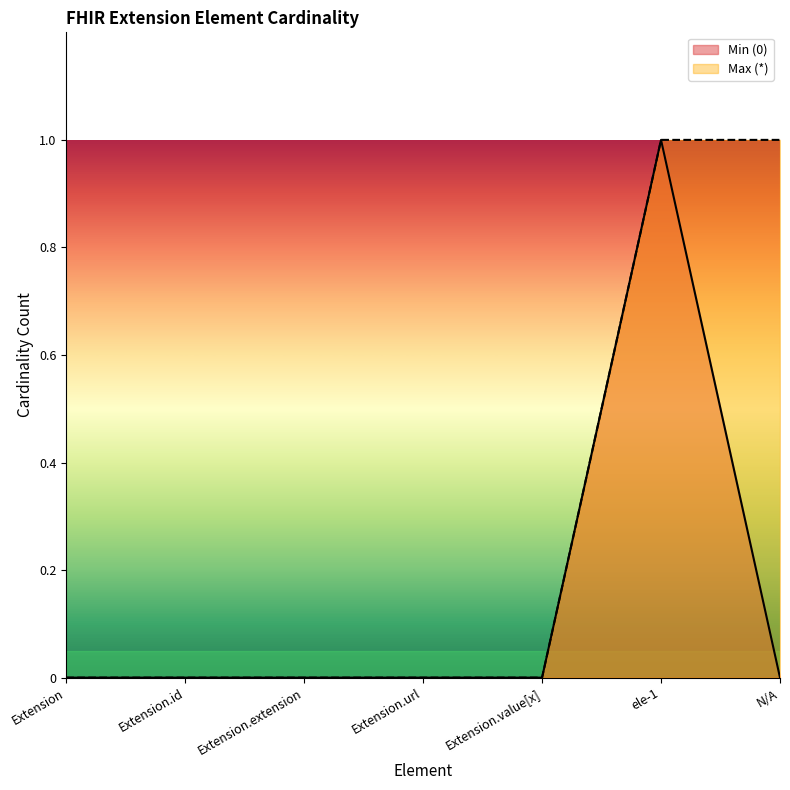

Reading left to right, what are all the values shown in this chart?

Min (0): Extension=0	Extension.id=0	Extension.extension=0	Extension.url=0	Extension.value[x]=0	ele-1=1	N/A=0
Max (*): Extension=0	Extension.id=0	Extension.extension=0	Extension.url=0	Extension.value[x]=0	ele-1=1	N/A=1